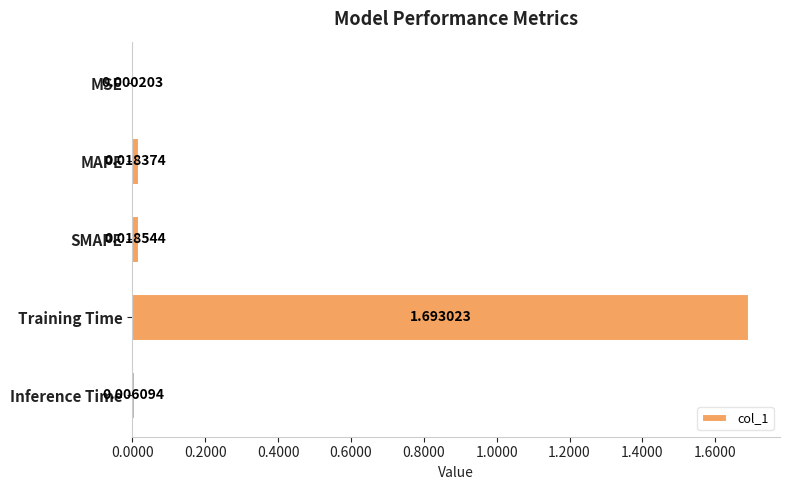

Does the chart contain stacked bars?

No